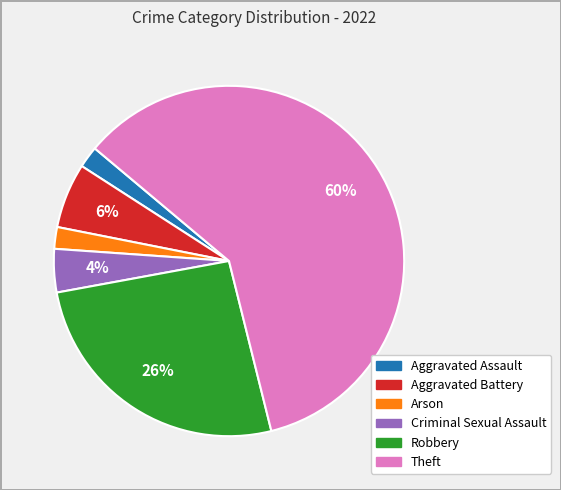

True or false: Aggravated Assault accounts for 2% of the total.

True